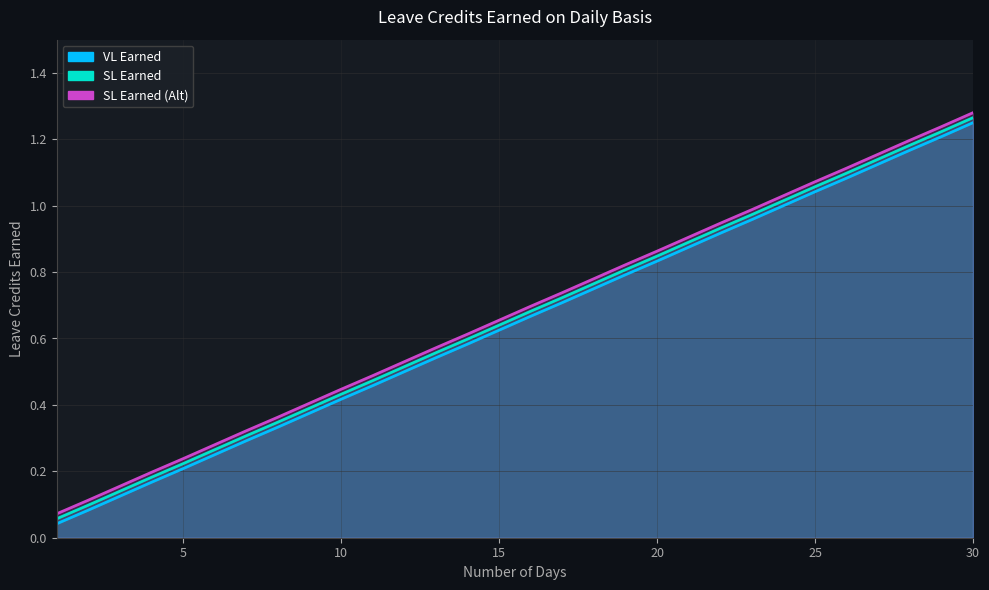

What is the value of the SL Earned (Alt) point at the 14th from the left?

0.6